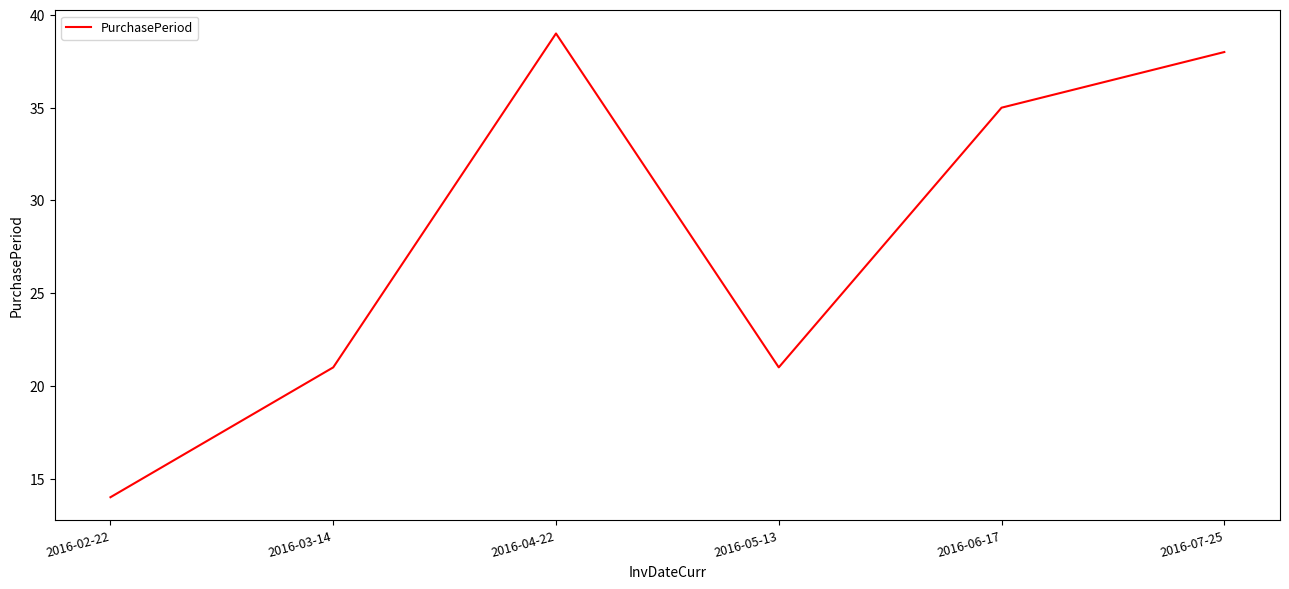

Which category has the lowest value across all series?

2016-02-22